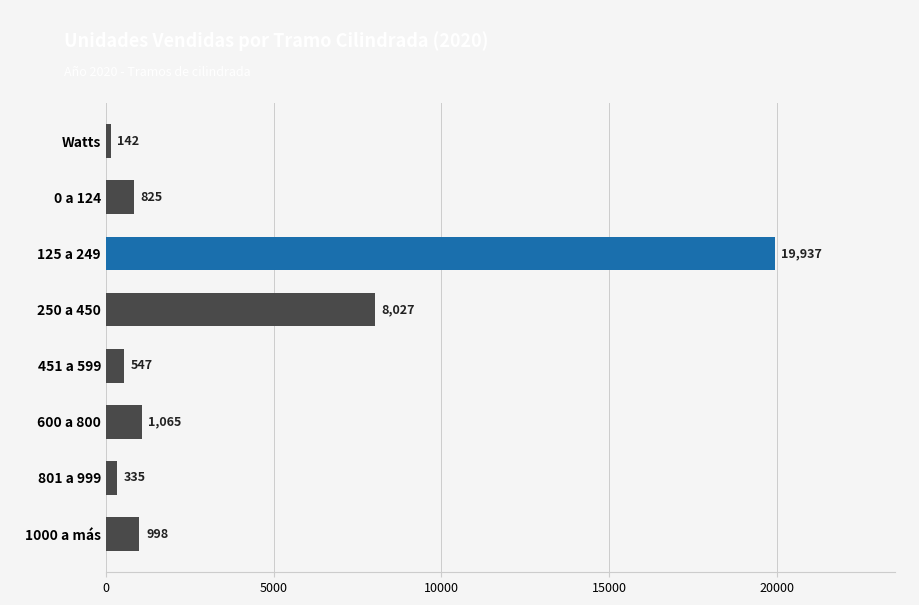

How many bars are there in total?

8